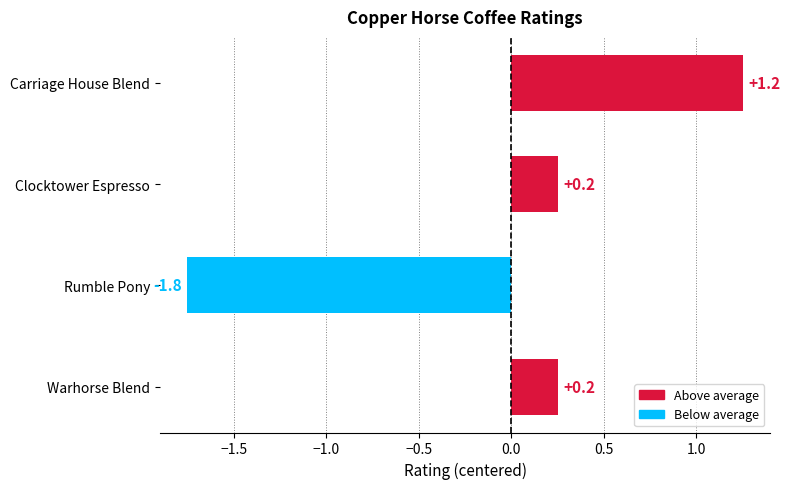

What is the difference between the maximum and second lowest values?

1.0